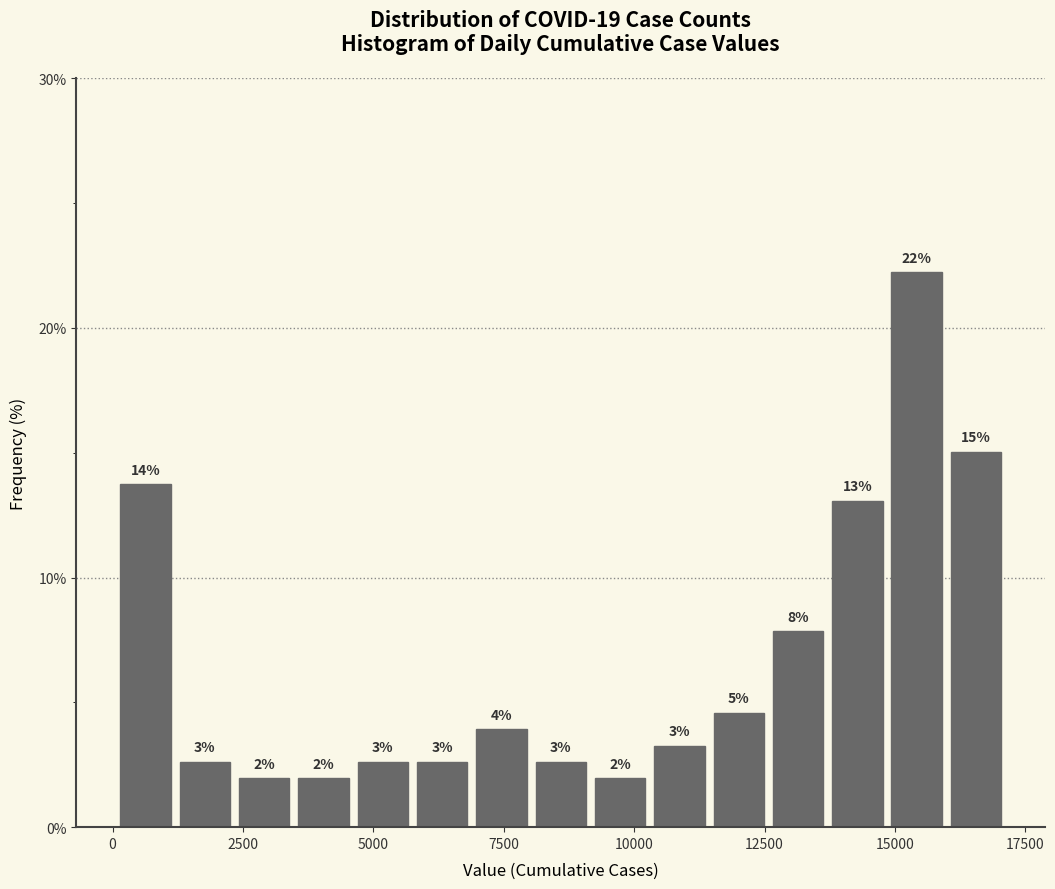

Around what value on the x-axis is the tallest bar? Give the approximate position of its centre, as read against the axis.

15500